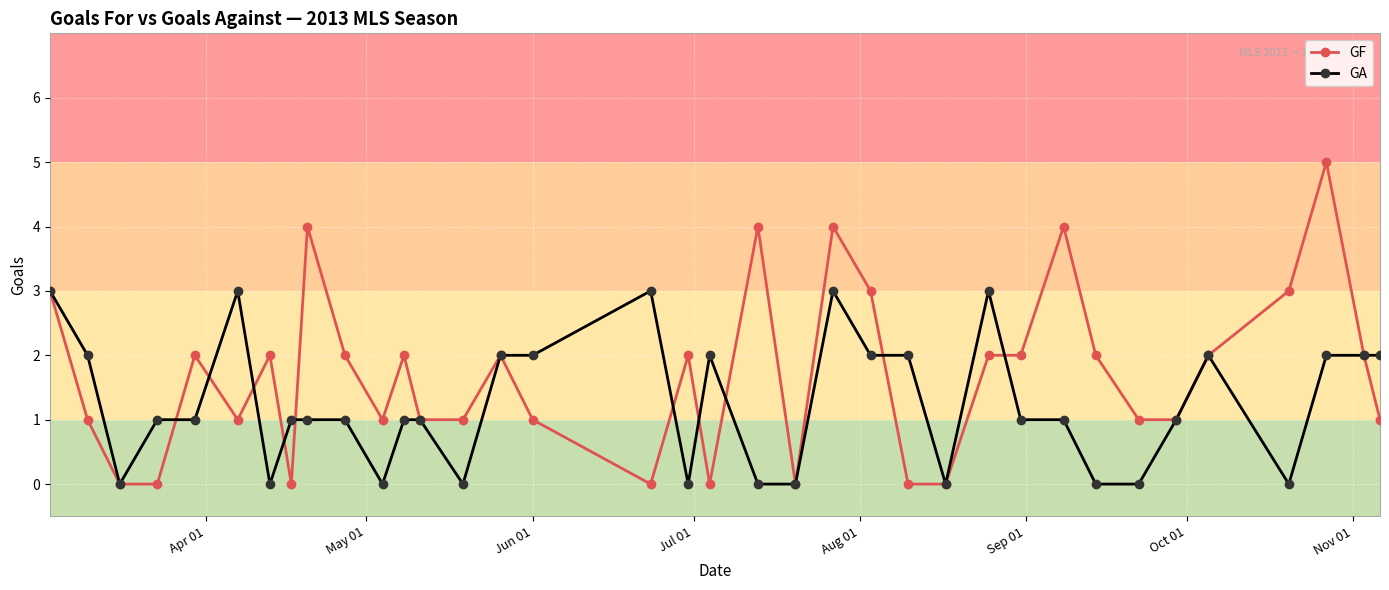

Does the chart display data point markers on the line(s)?

Yes